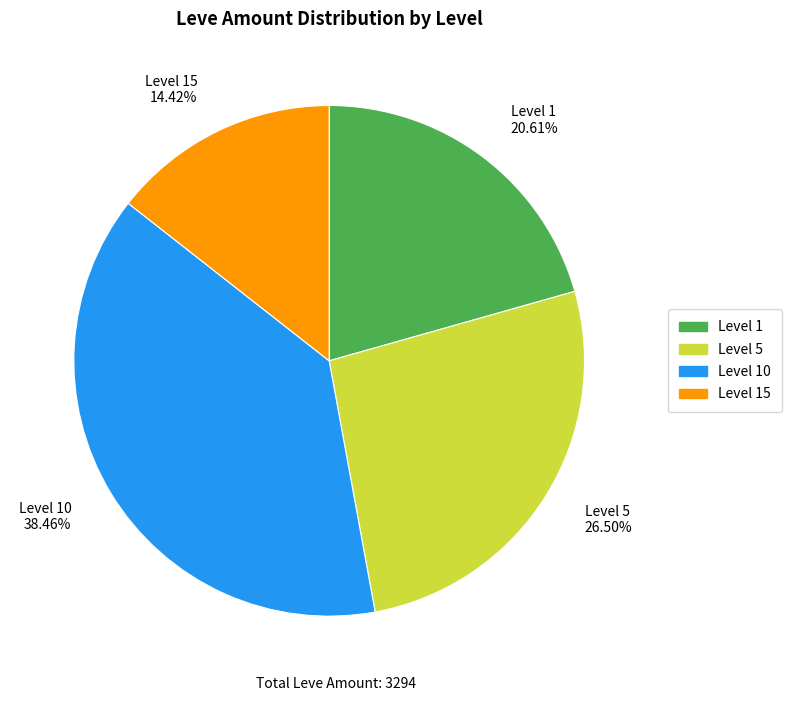

To the nearest percent, what is the difference between the largest and smallest slice percentages?

24%